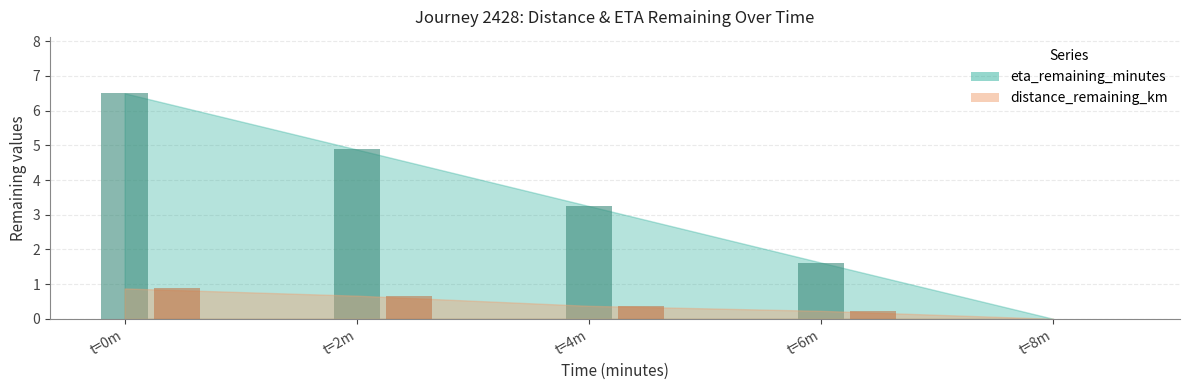

Which has a higher value, 8.0 or 2.0?

2.0